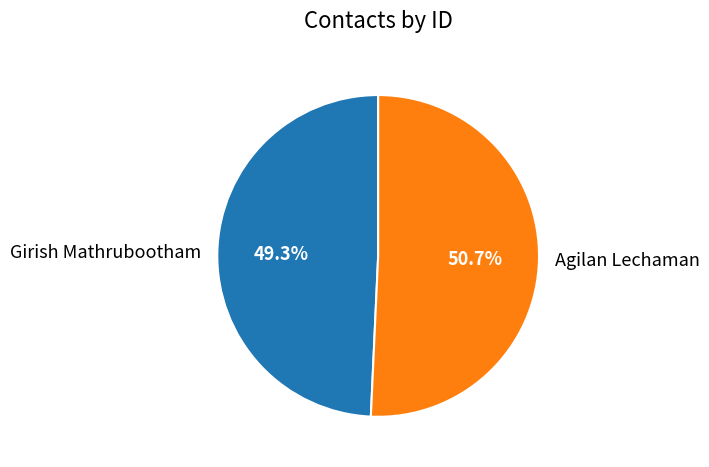

What portion of the pie excludes Agilan Lechaman?

49.3%